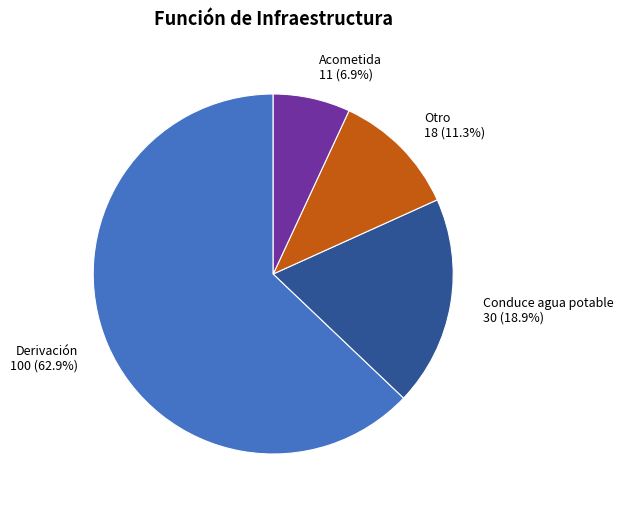

Is Derivación the majority of the pie?

Yes